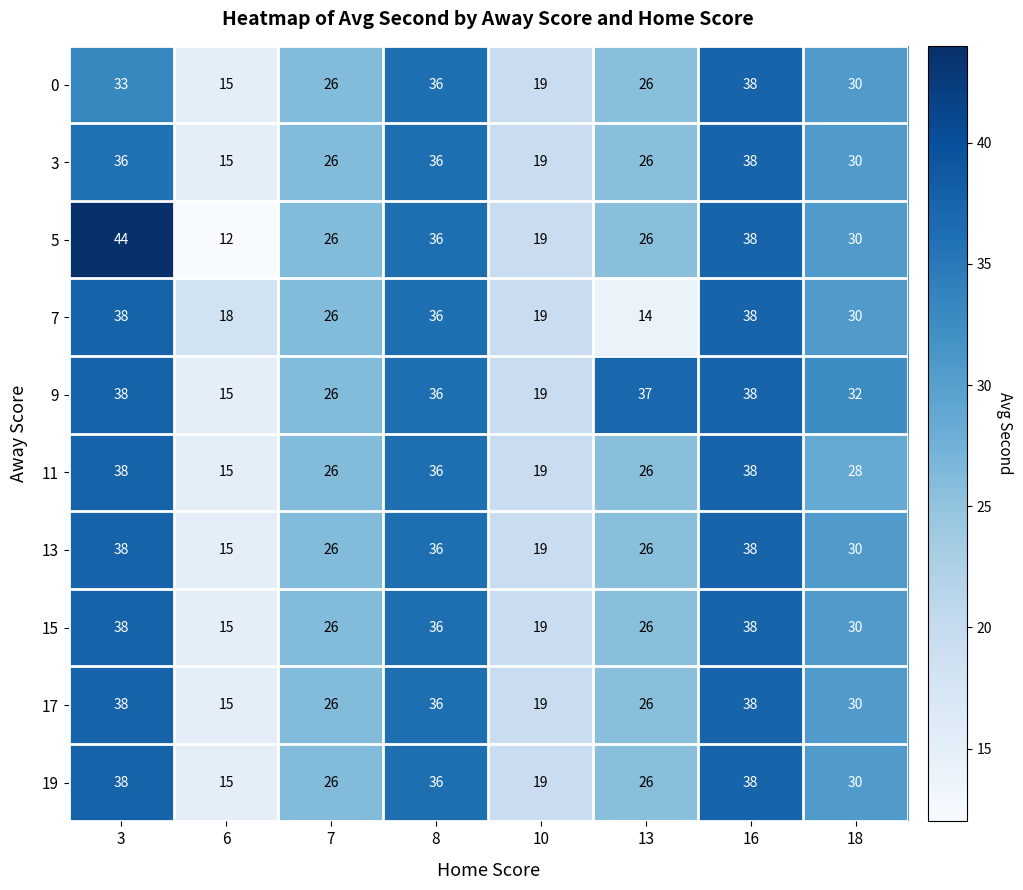

Which series has the largest range (max minus min)?

5